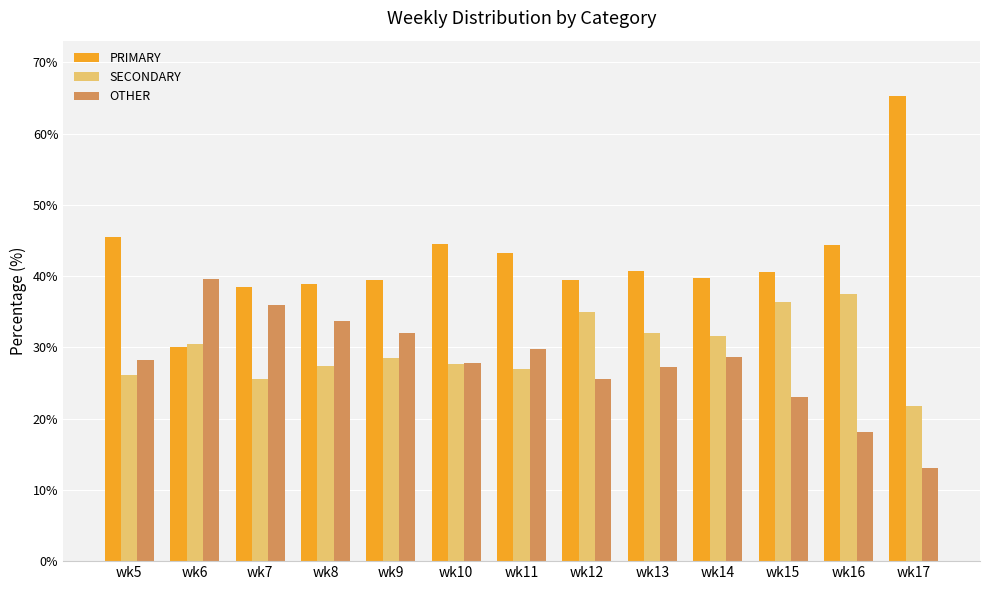

Which series has the largest range (max minus min)?

PRIMARY